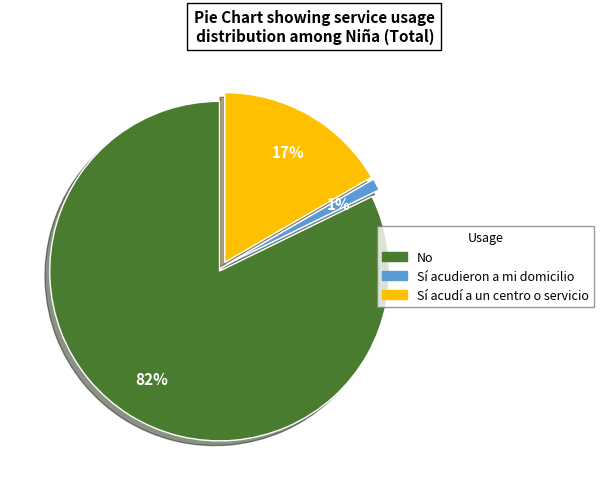

To the nearest percent, what is the average slice percentage?

33%